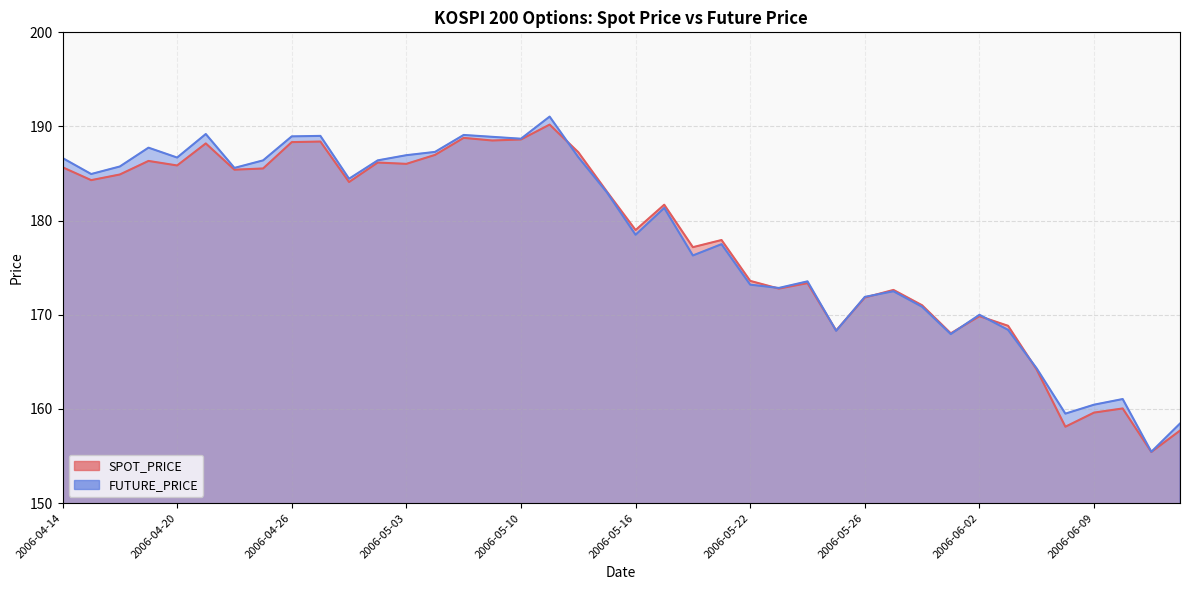

Which series has the widest spread of values?

FUTURE_PRICE